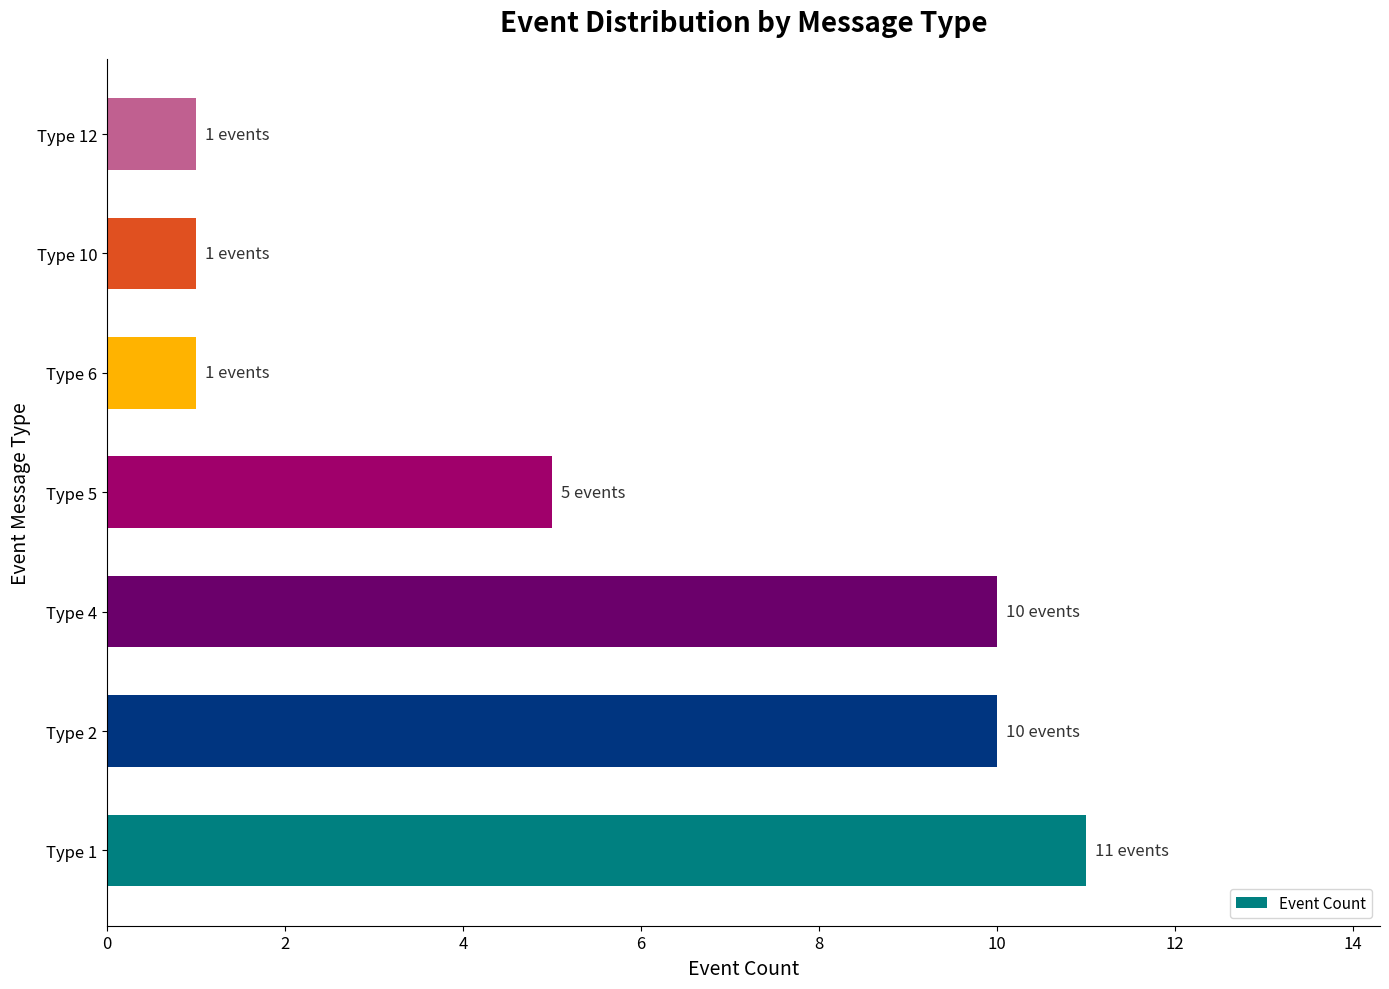

Reading bottom to top, what are all the values shown in this chart?

11	10	10	5	1	1	1